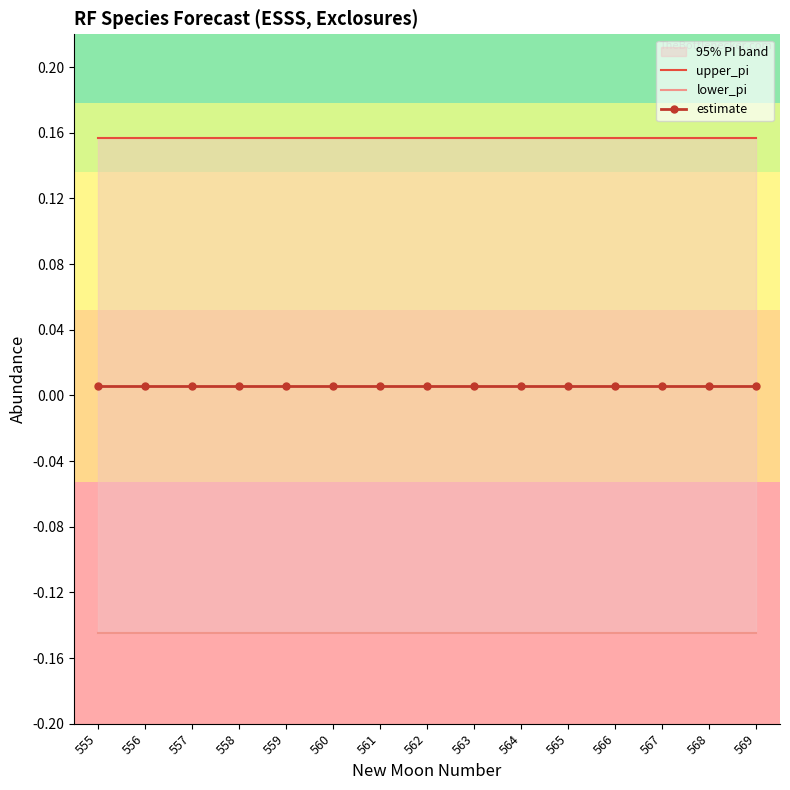

True or false: estimate and upper_pi intersect in this chart.

False